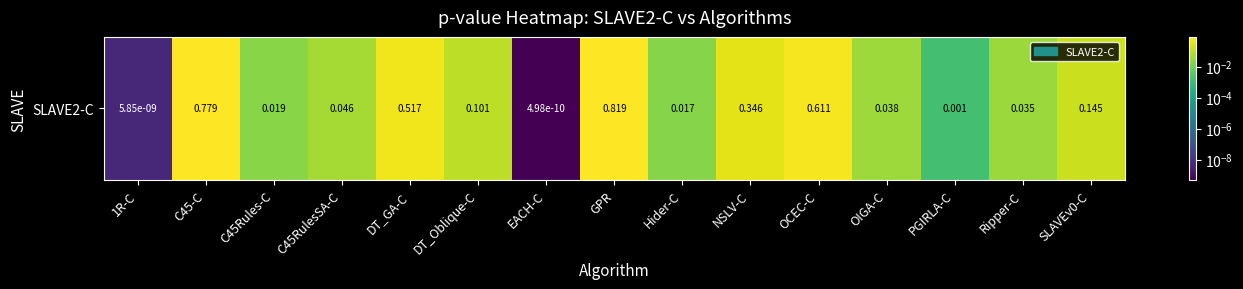

Reading left to right, list all the values displayed in this chart.

0.0	0.8	0.0	0.0	0.5	0.1	0.0	0.8	0.0	0.3	0.6	0.0	0.0	0.0	0.1